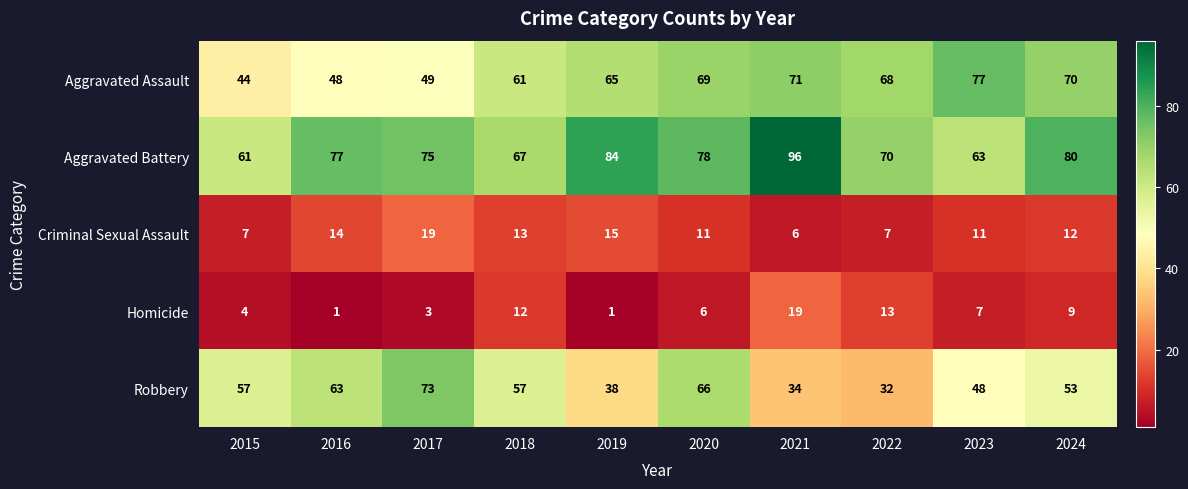

The value of Aggravated Battery at 2021 is 96. True or false?

True